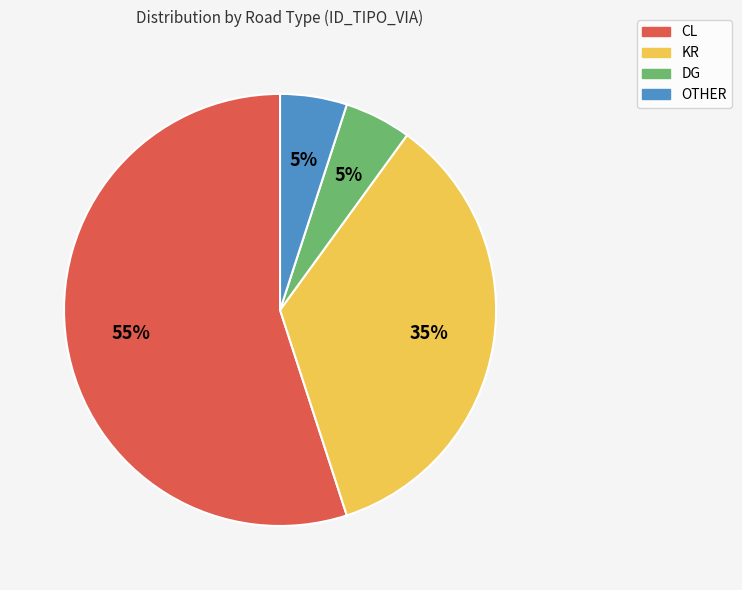

Is there a majority slice in this chart?

Yes